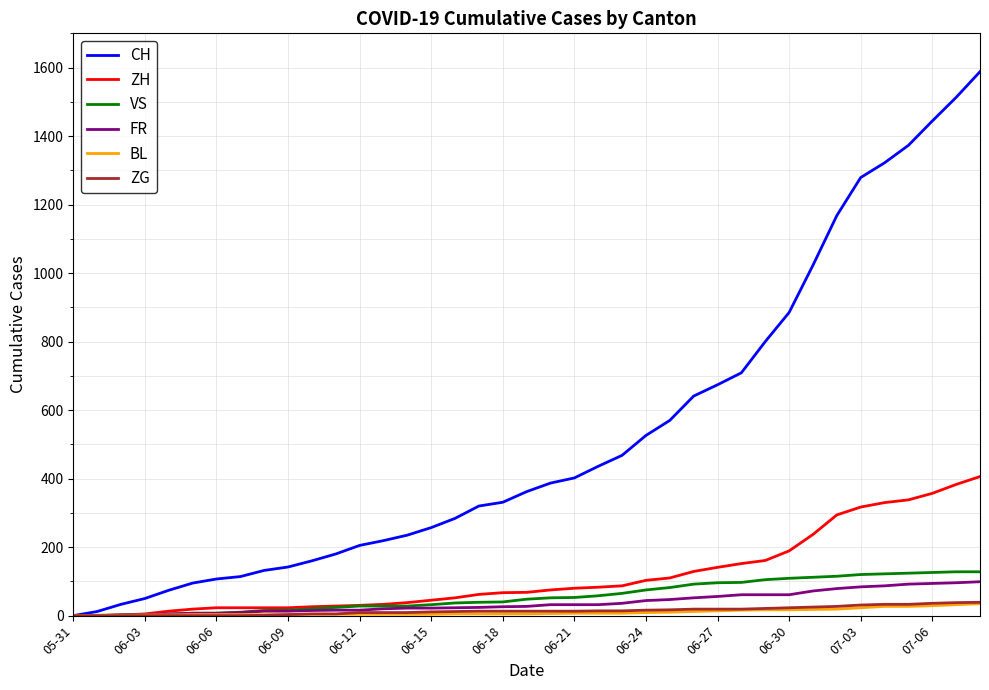

Which series has the largest range (max minus min)?

CH